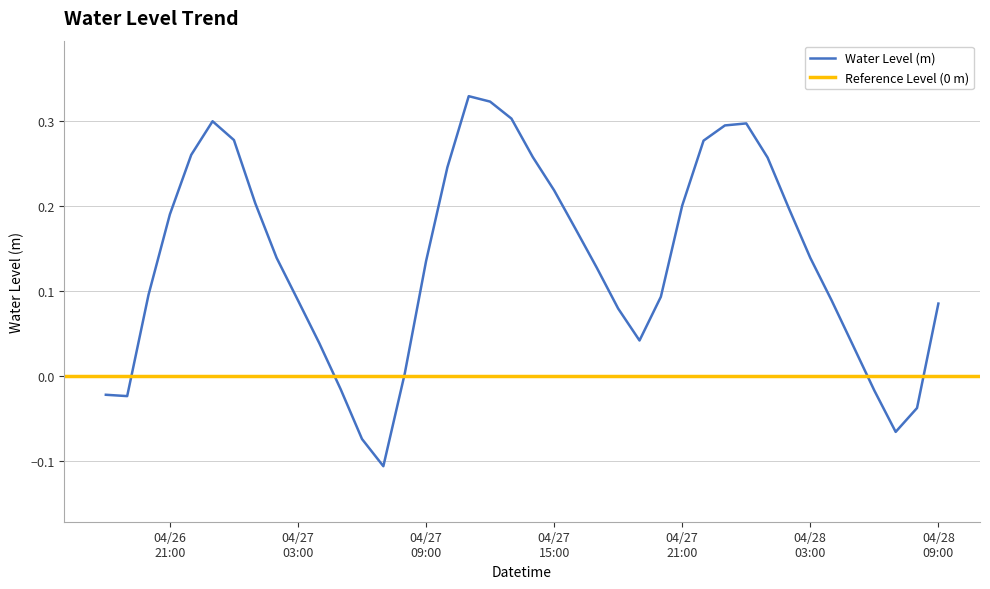

How many interior local valleys (lower than both neighbors) does the data have?

4